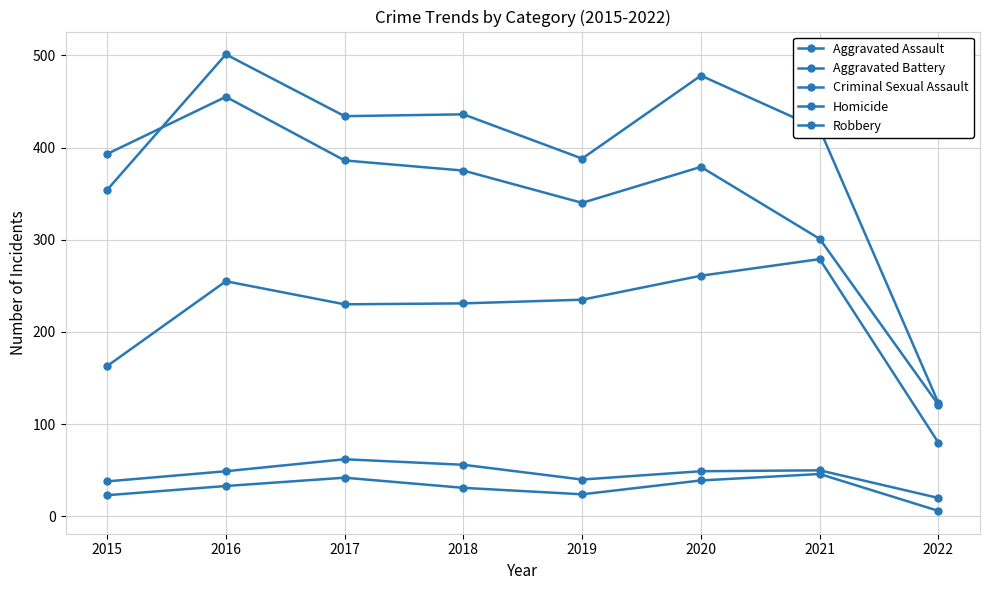

What is the approximate value of Homicide at 2019?

24